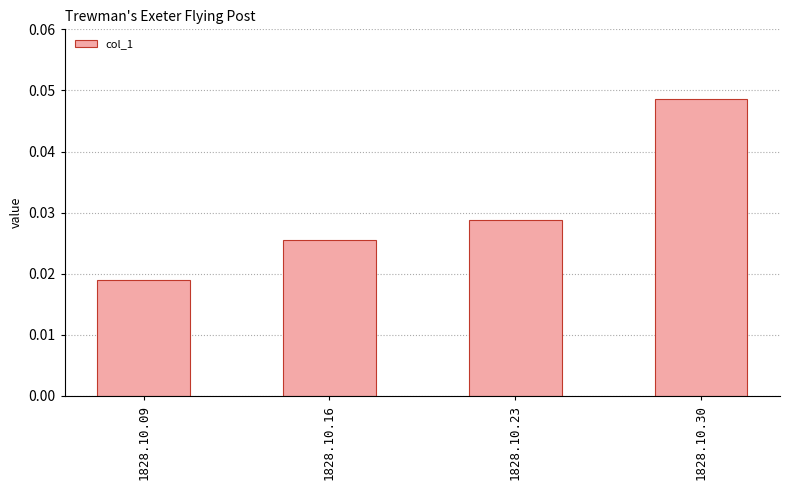

Which has a higher value, 1828.10.23 or 1828.10.30?

1828.10.30